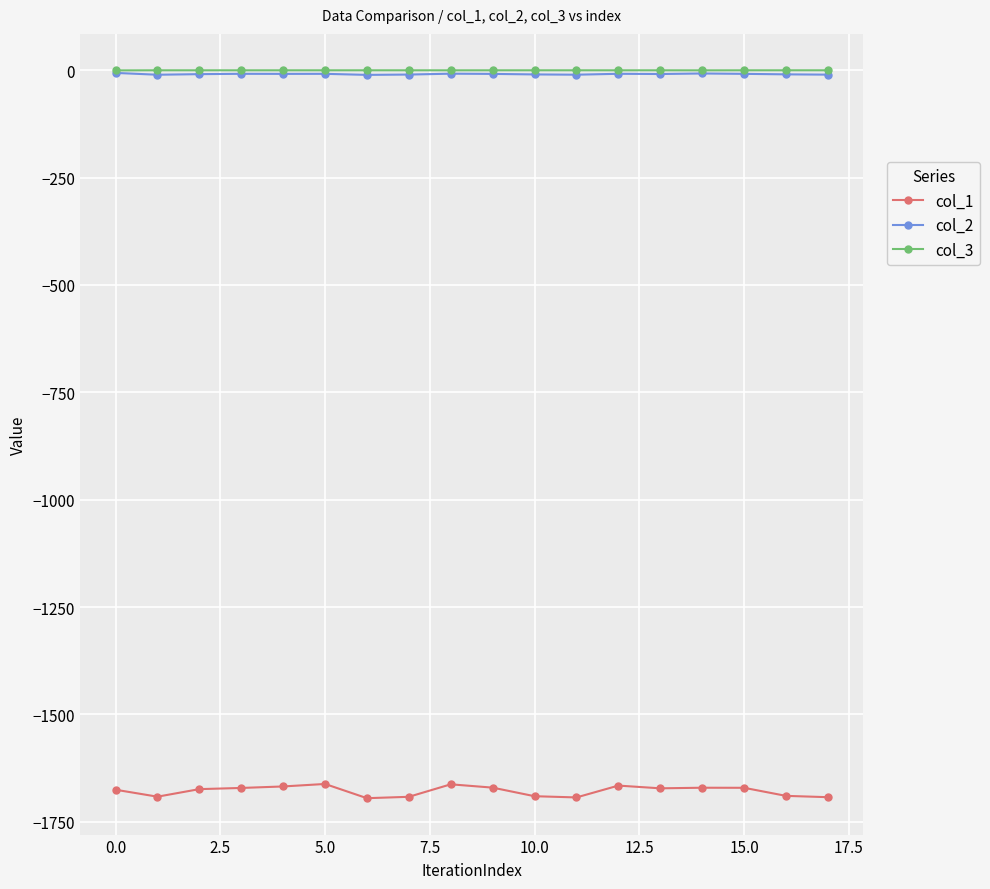

Which series has the largest range (max minus min)?

col_1